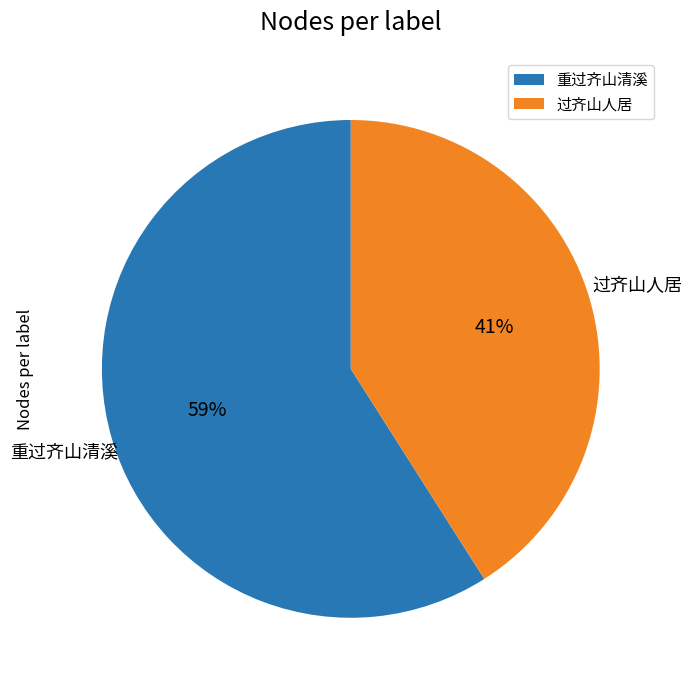

Count the number of slices in the pie.

2